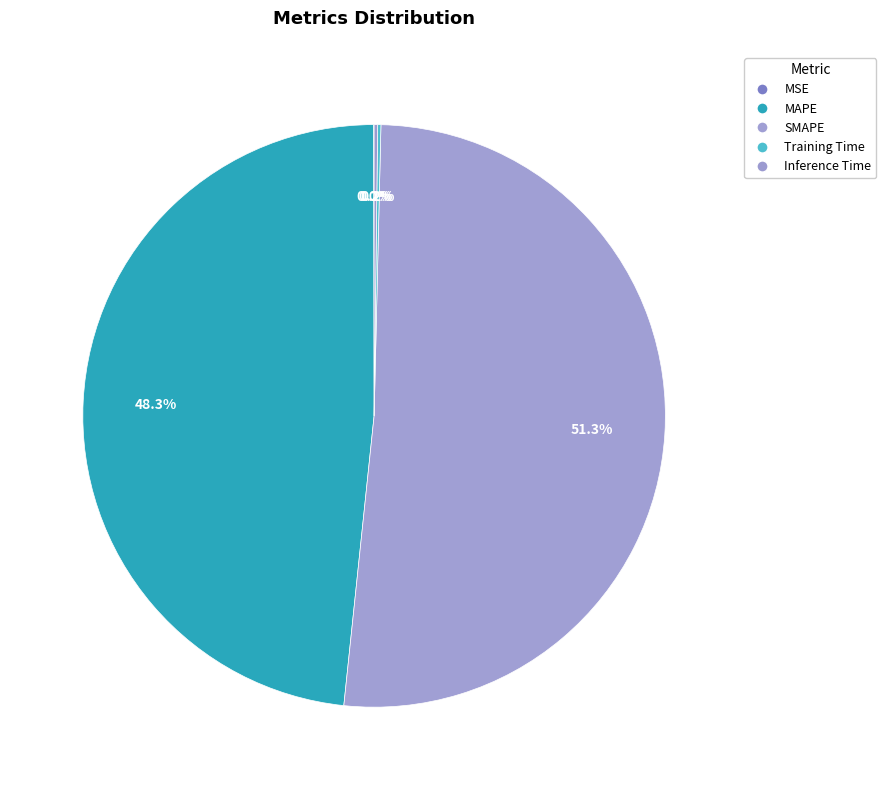

Which category has the smallest portion of the pie?

MSE